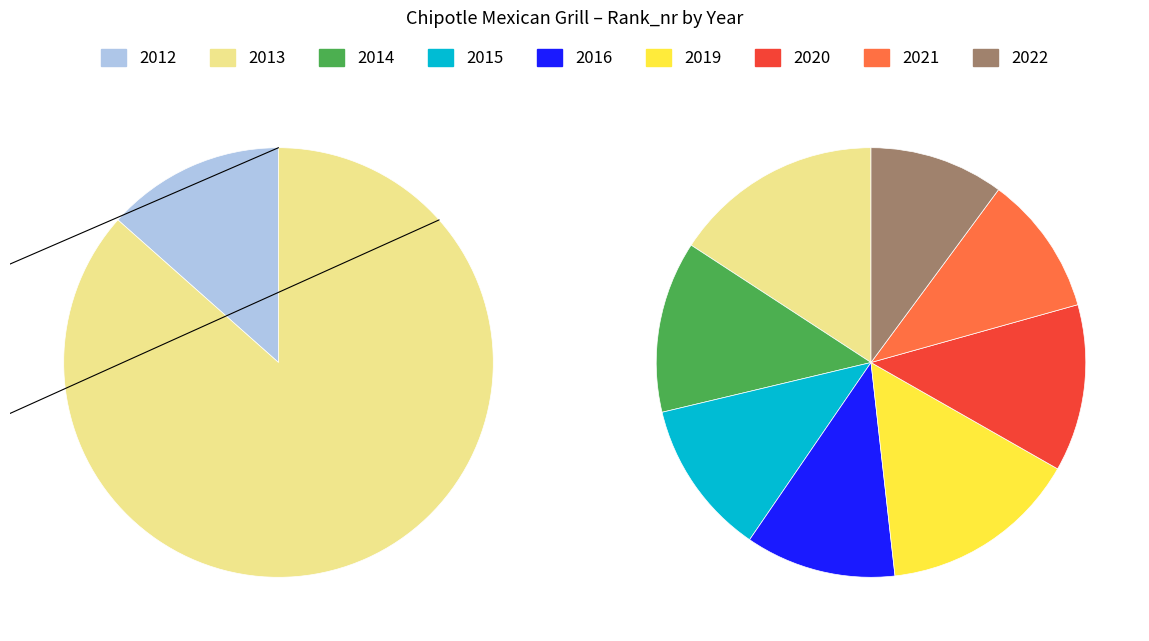

The 2015 slice represents 10% of the pie. True or false?

True